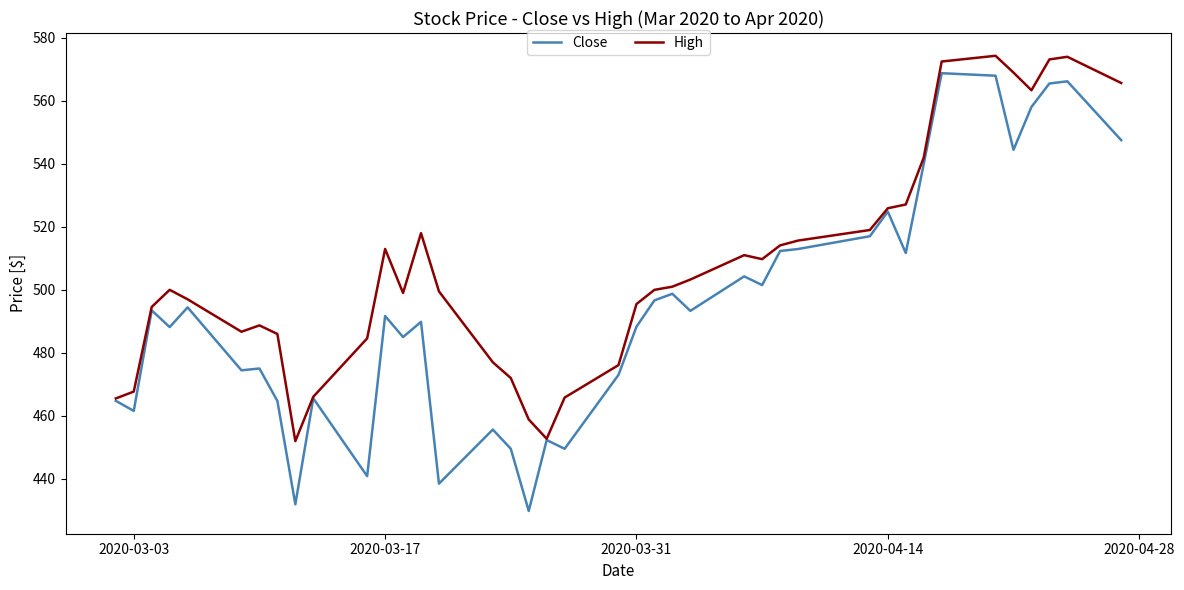

What is the minimum value for High?

452.0